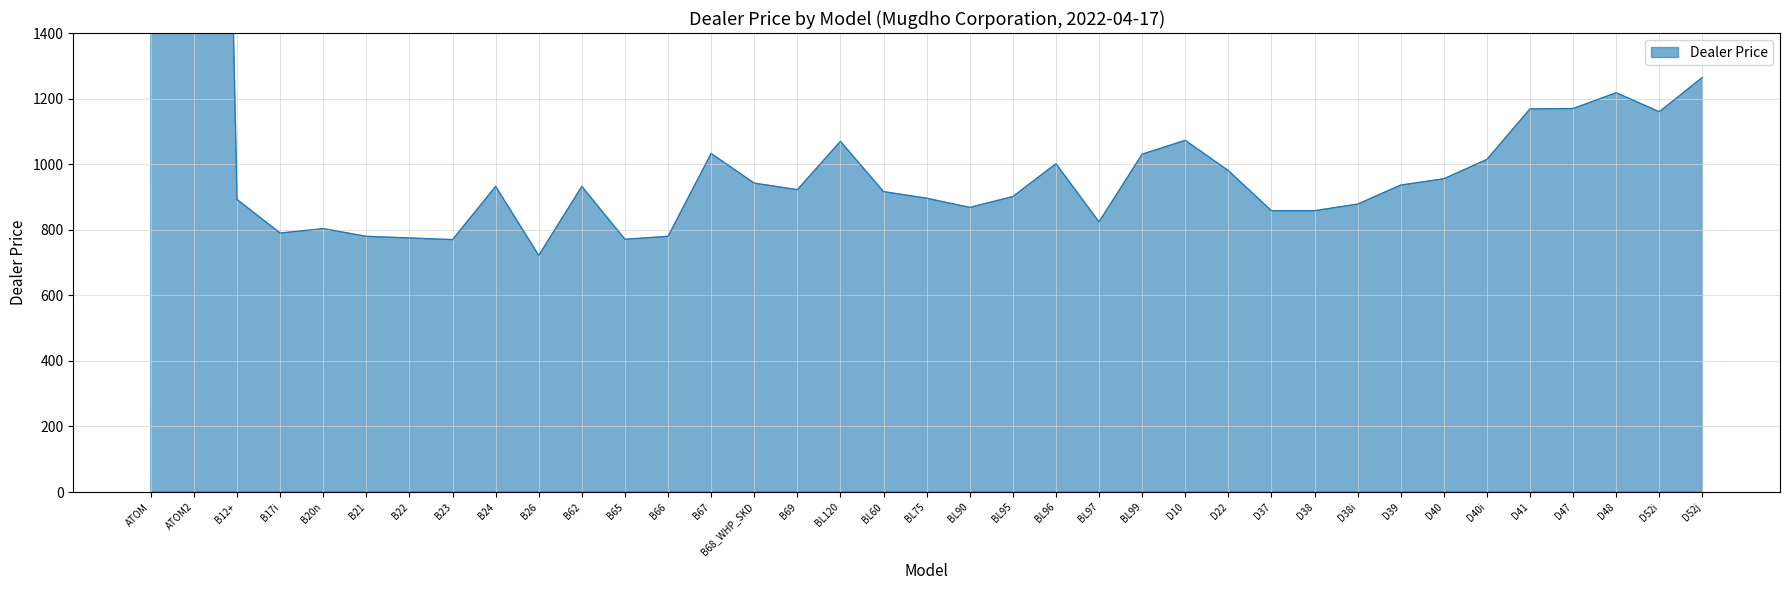

What is the minimum value shown in the chart?

721.8